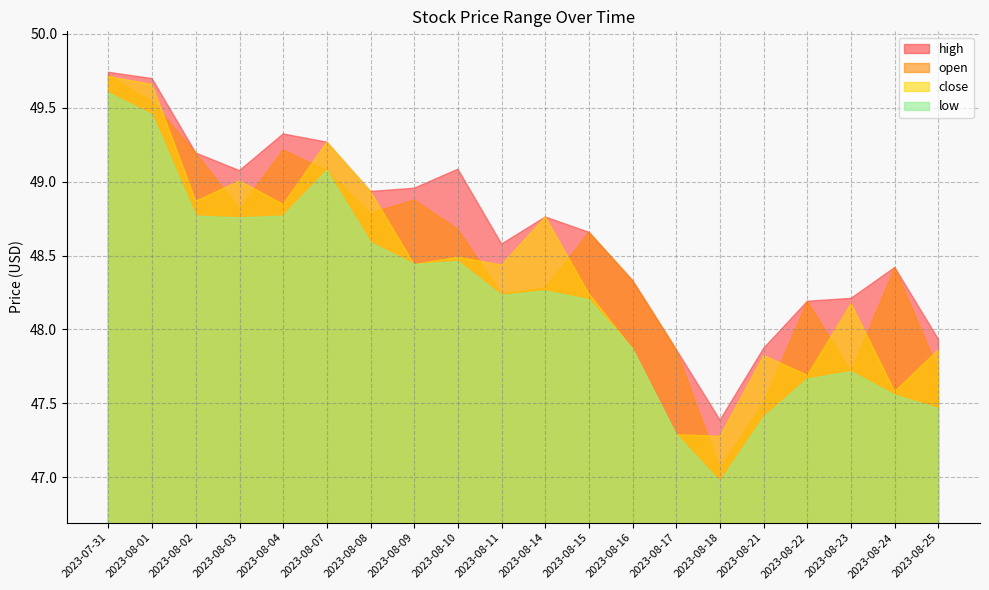

True or false: low and high cross at least once.

False